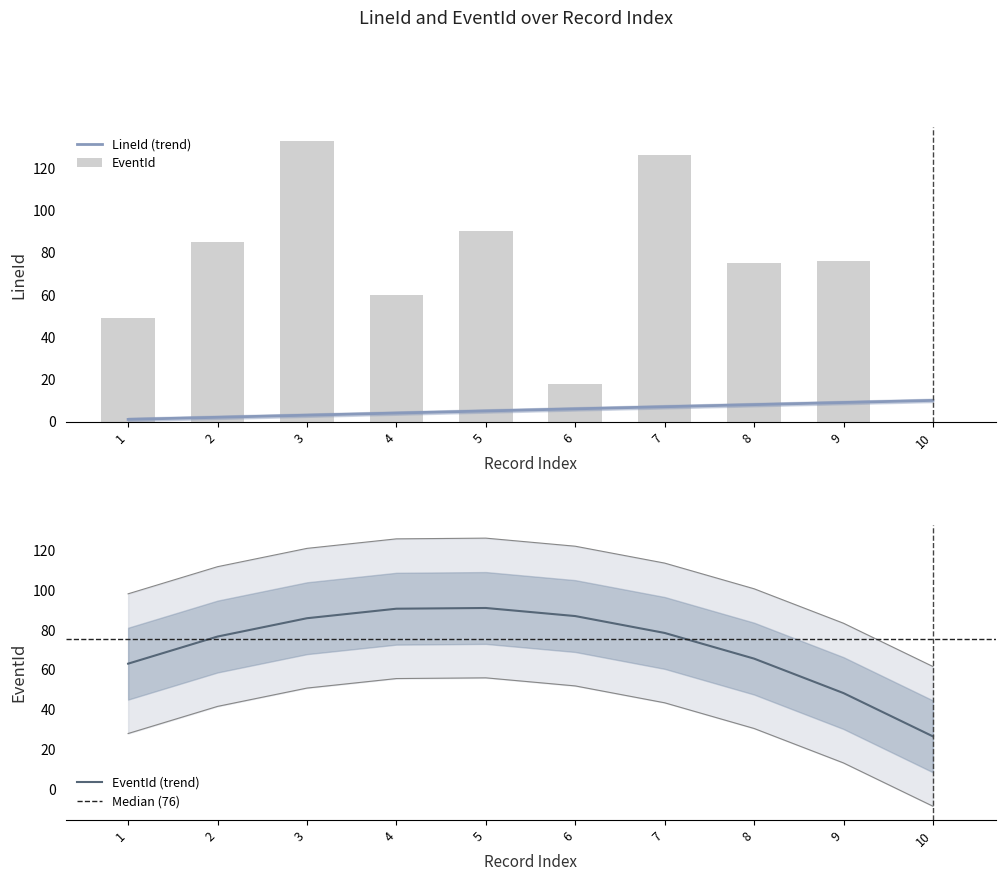

What are all the series names shown in the legend?

LineId, EventId